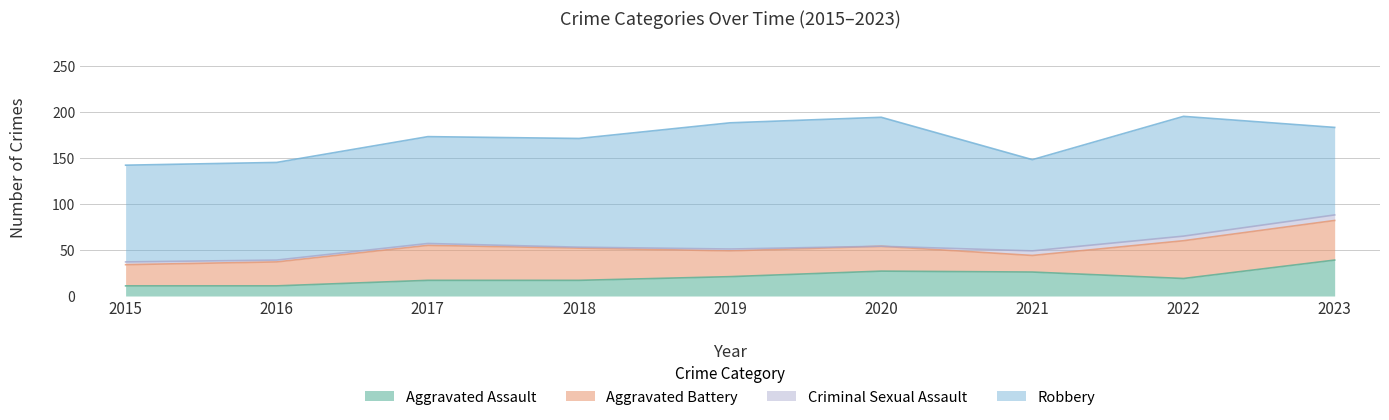

How many interior local valleys does the Criminal Sexual Assault series have?

2